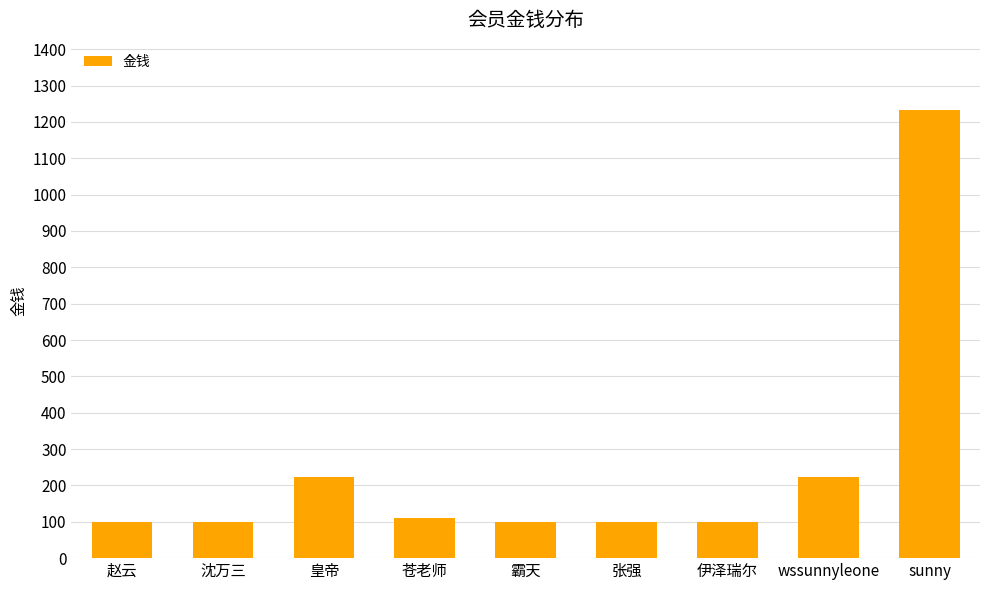

Reading right to left, what are all the values shown in this chart?

1233	222	100	100	100	111	222	100	100